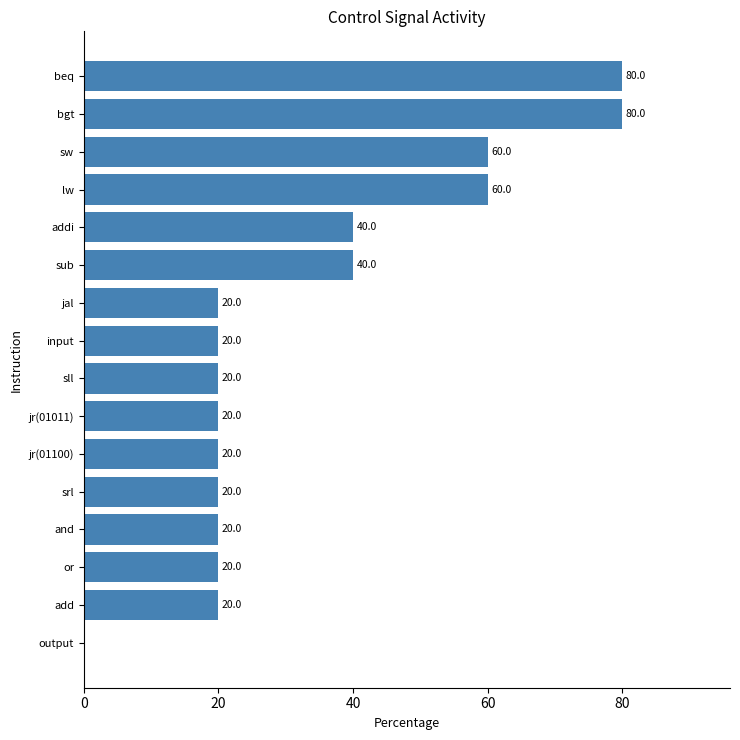

What is the ratio of the value at jal to the value at or?

1.0